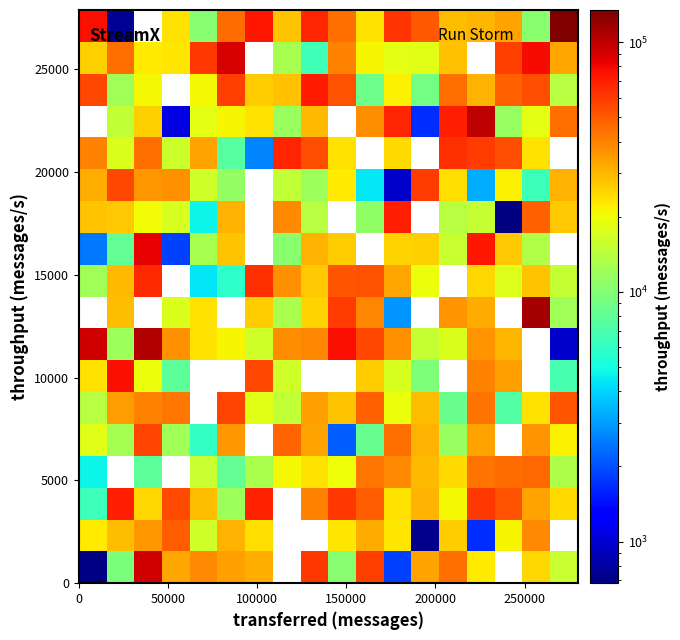

How many data points does each series have?

18